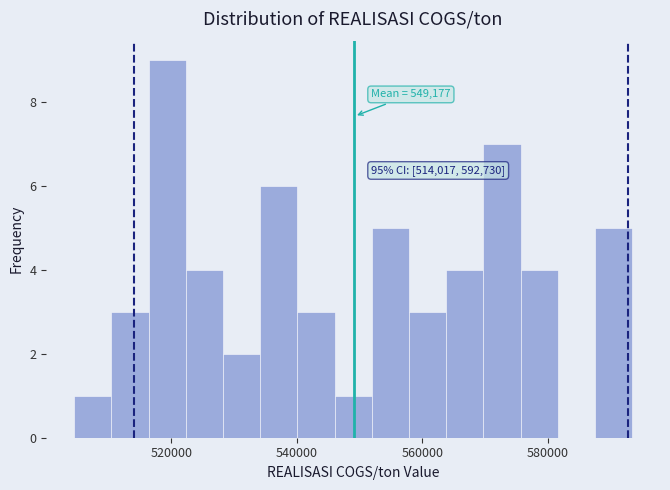

Read against the x-axis, roughly where is the centre of the tallest bar?

520000